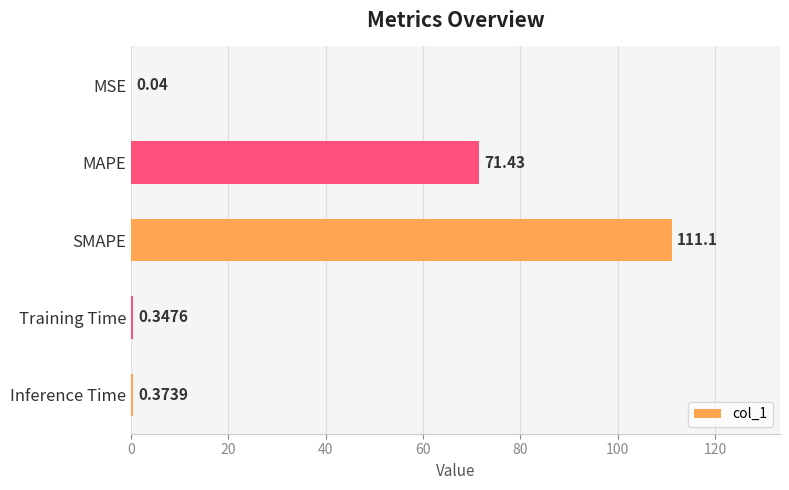

Which label corresponds to the largest value in the chart?

SMAPE